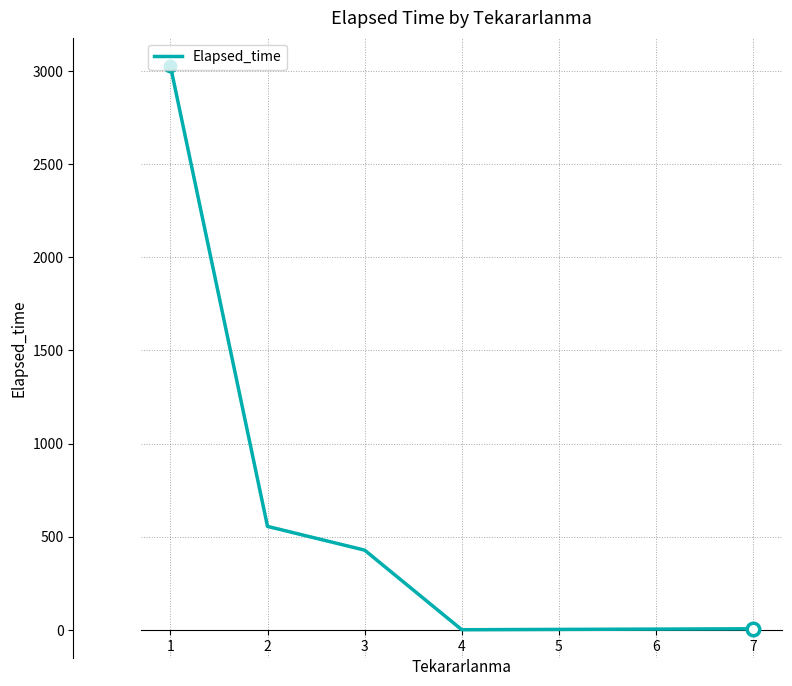

True or false: there are more than 1 points higher than both neighbors.

False